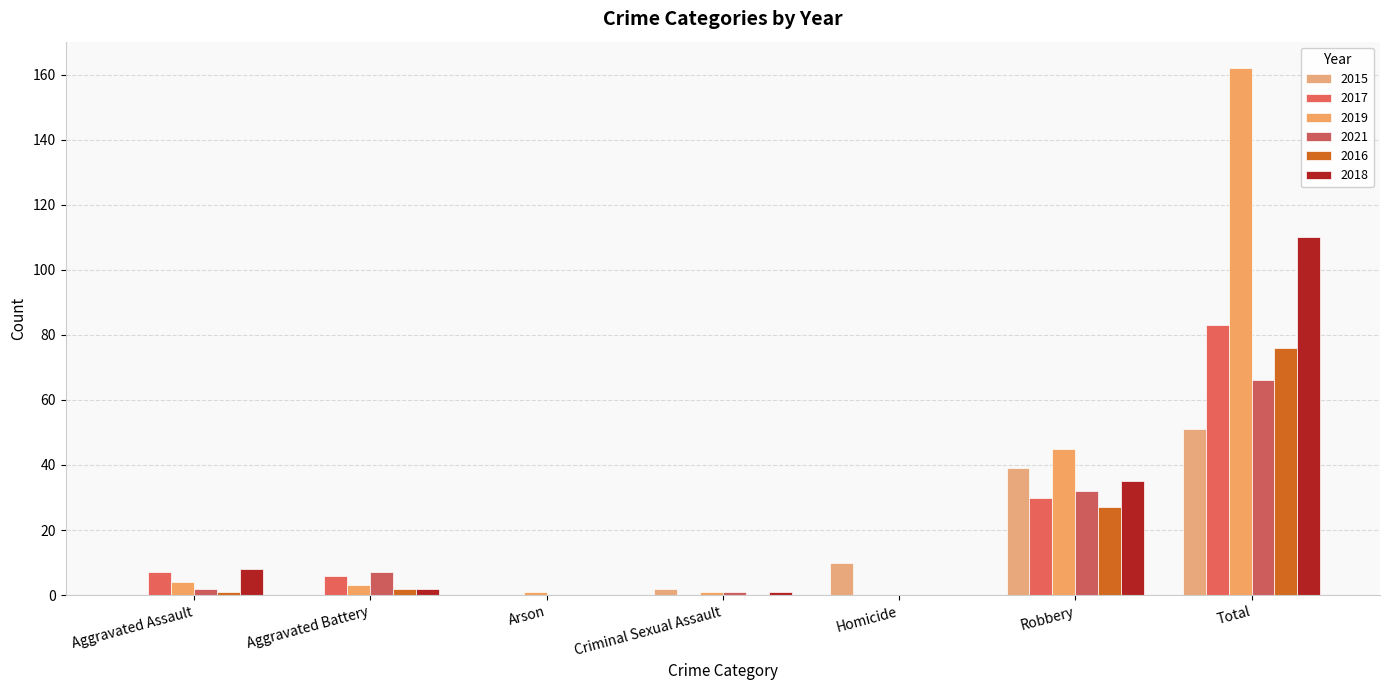

What are all the series names shown in the legend?

2015, 2017, 2019, 2021, 2016, 2018